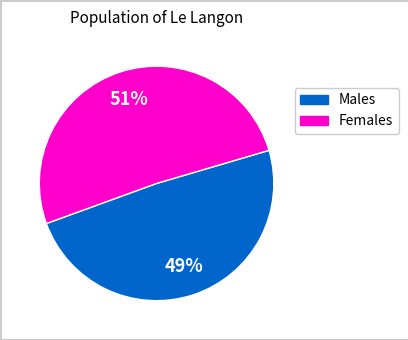

To the nearest percent, what is the difference between the largest and smallest slice percentages?

2%